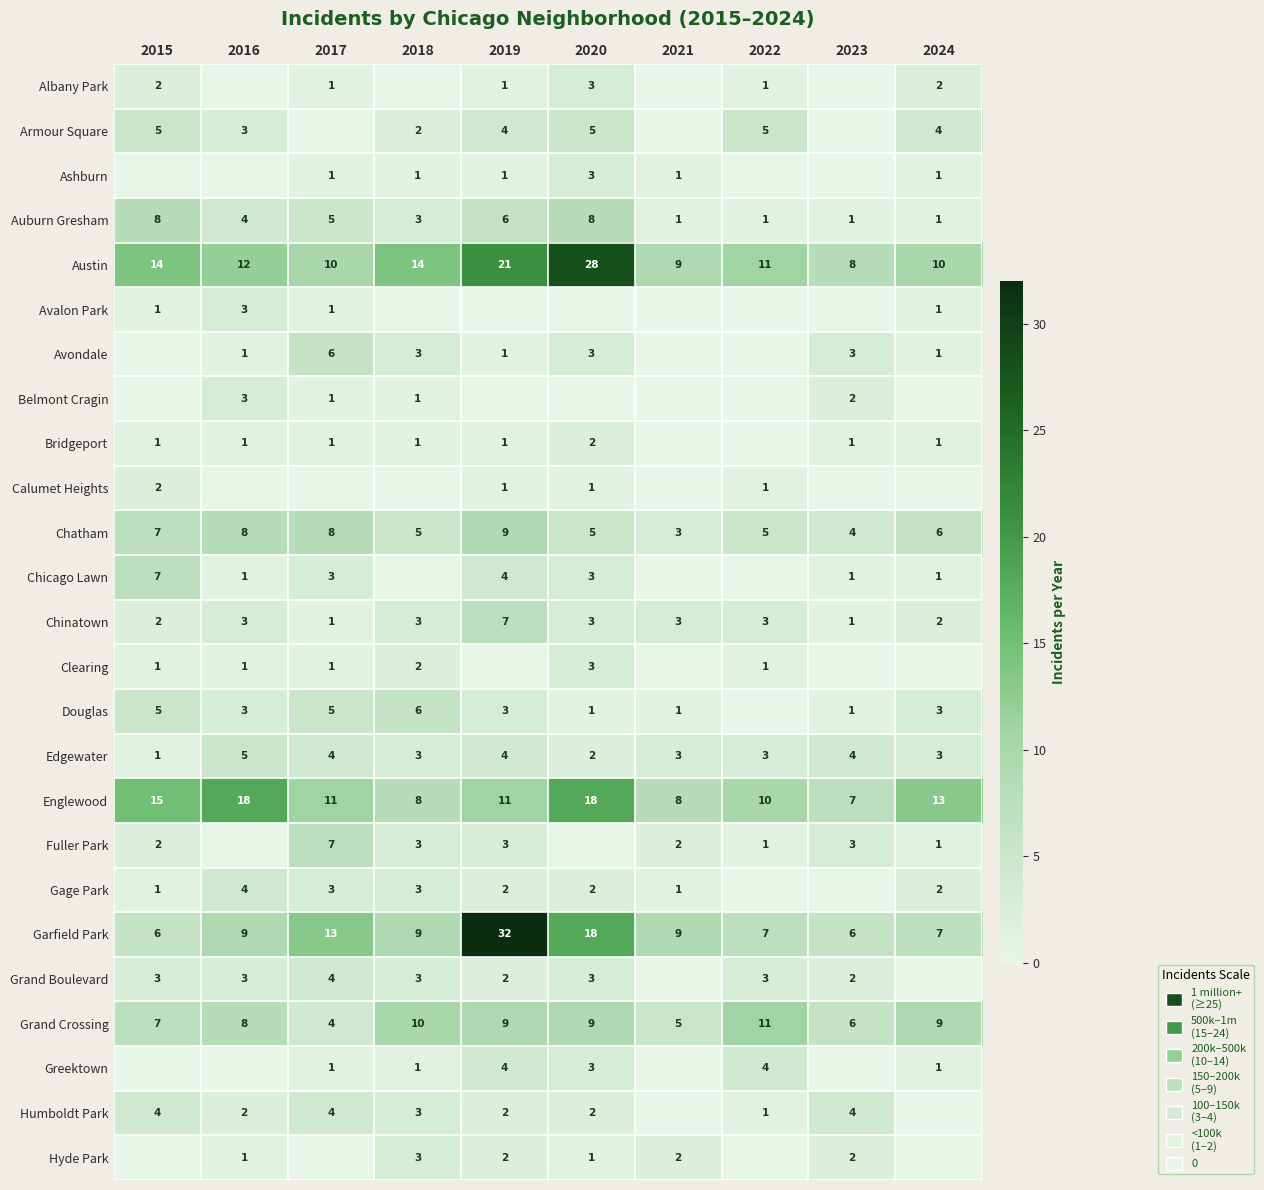

The Bridgeport series shows 2 at 2015. True or false?

False